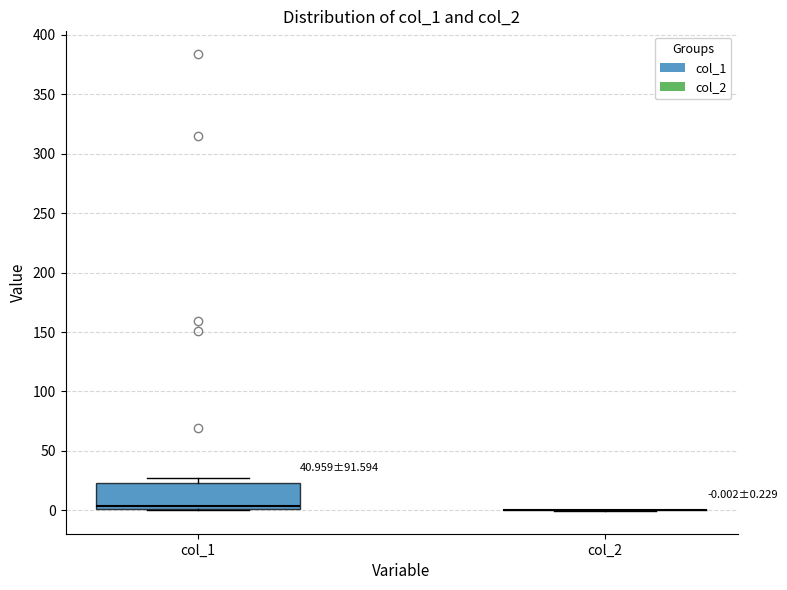

Comparing the boxes themselves (not the whiskers), which one is the tallest?

col_1